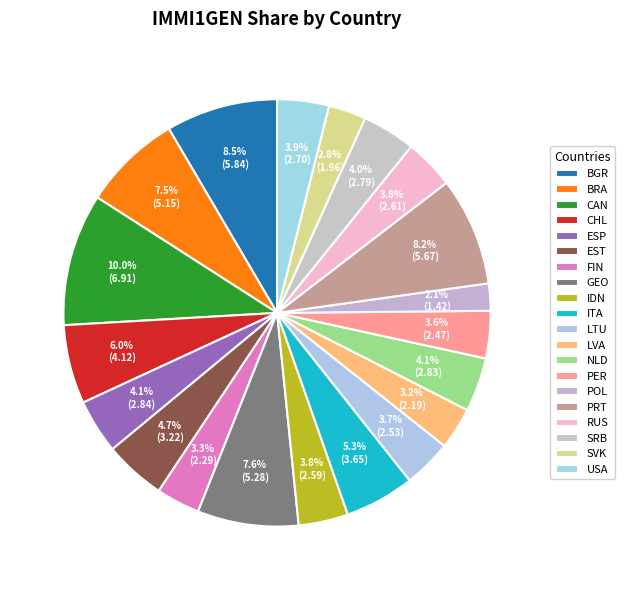

How much of the chart is everything except ESP?

95.9%